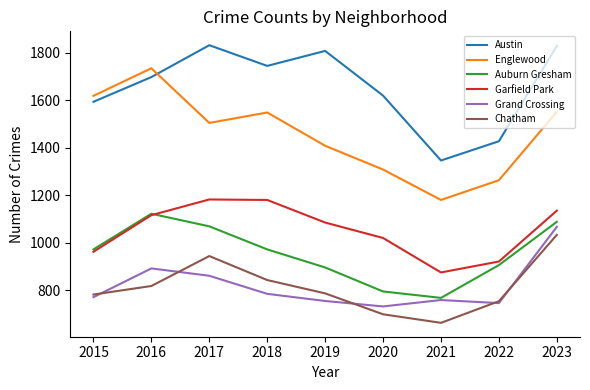

The Auburn Gresham series shows 1088 at 2023. True or false?

True